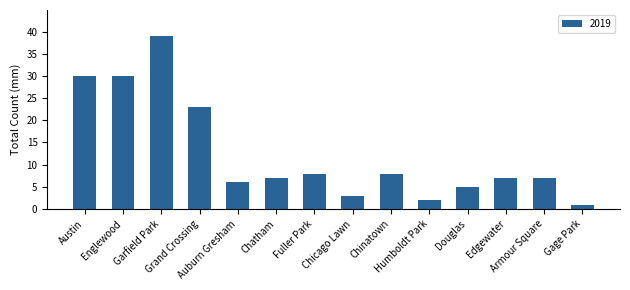

What is the sum of all values?

176